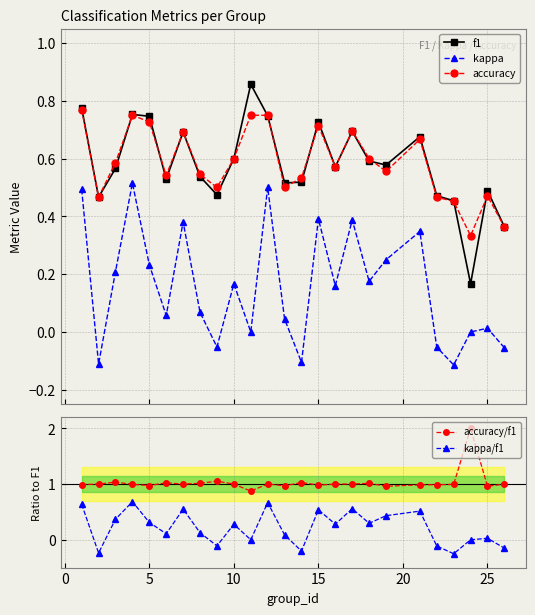

True or false: accuracy/f1 has more than 0 interior local peaks.

True